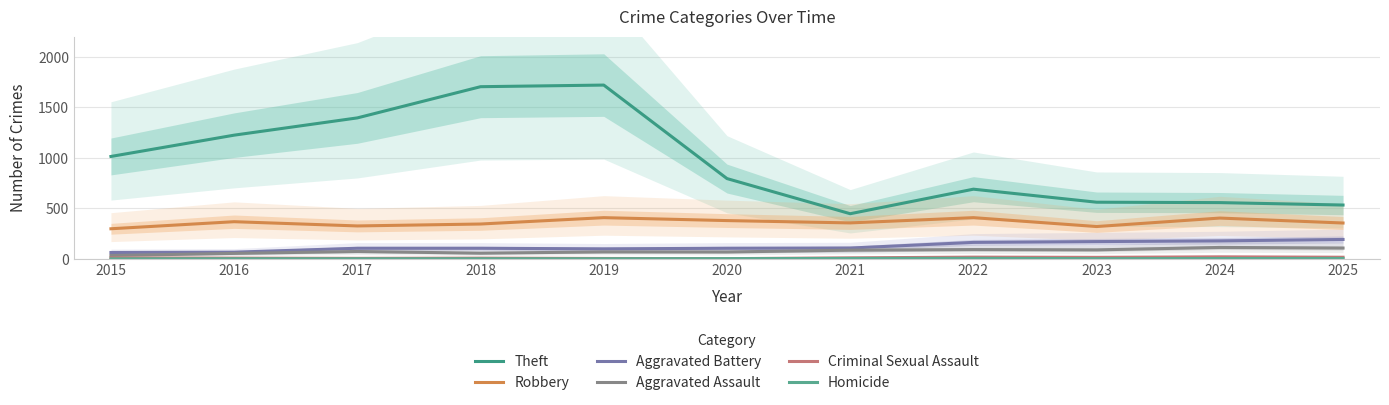

What value does the Aggravated Battery series have at 2017?

105